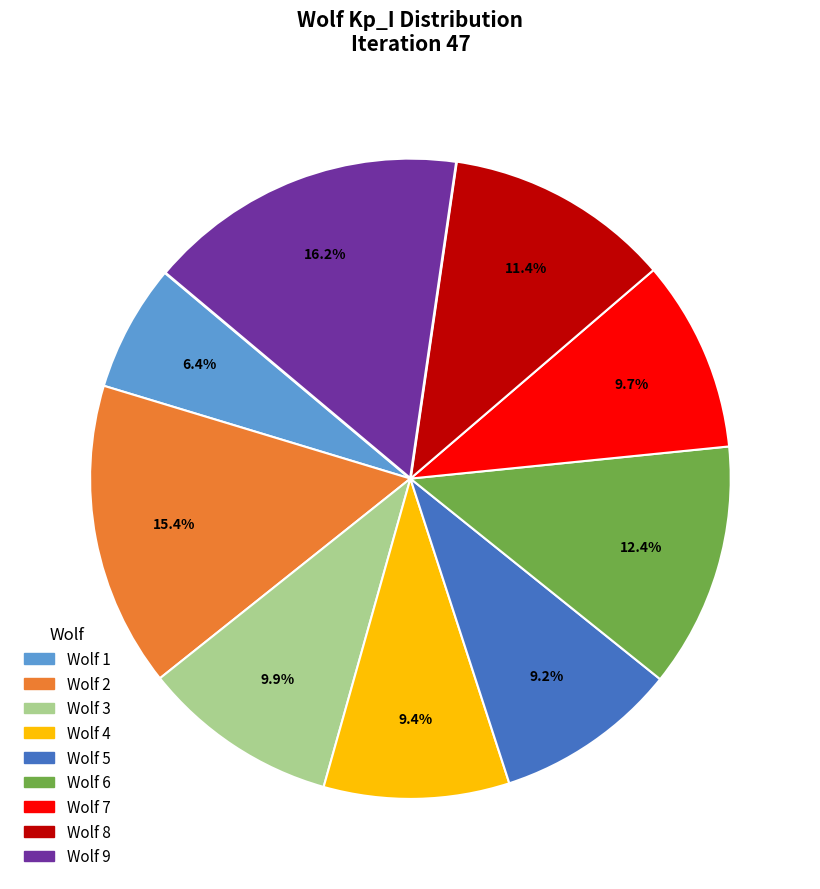

Is there any slice that represents more than half of the pie?

No